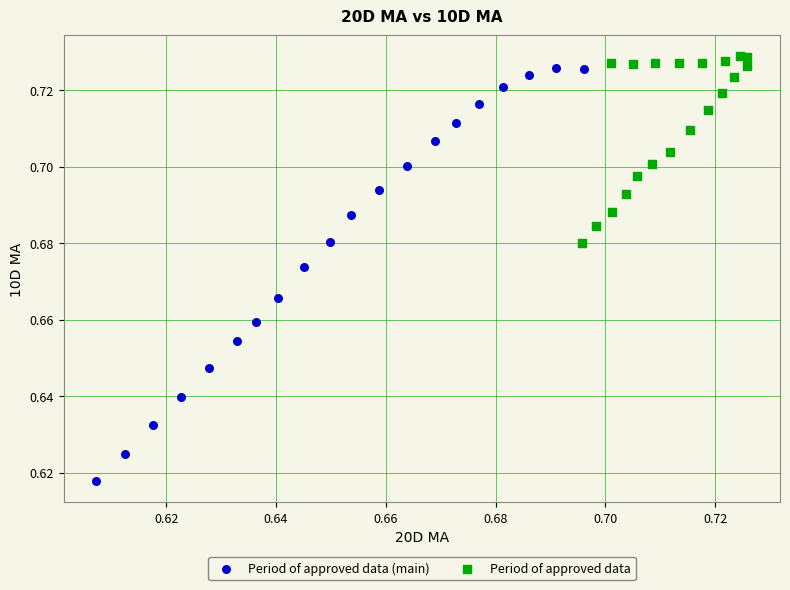

Which series has the widest spread of Y values?

Period of approved data (main)